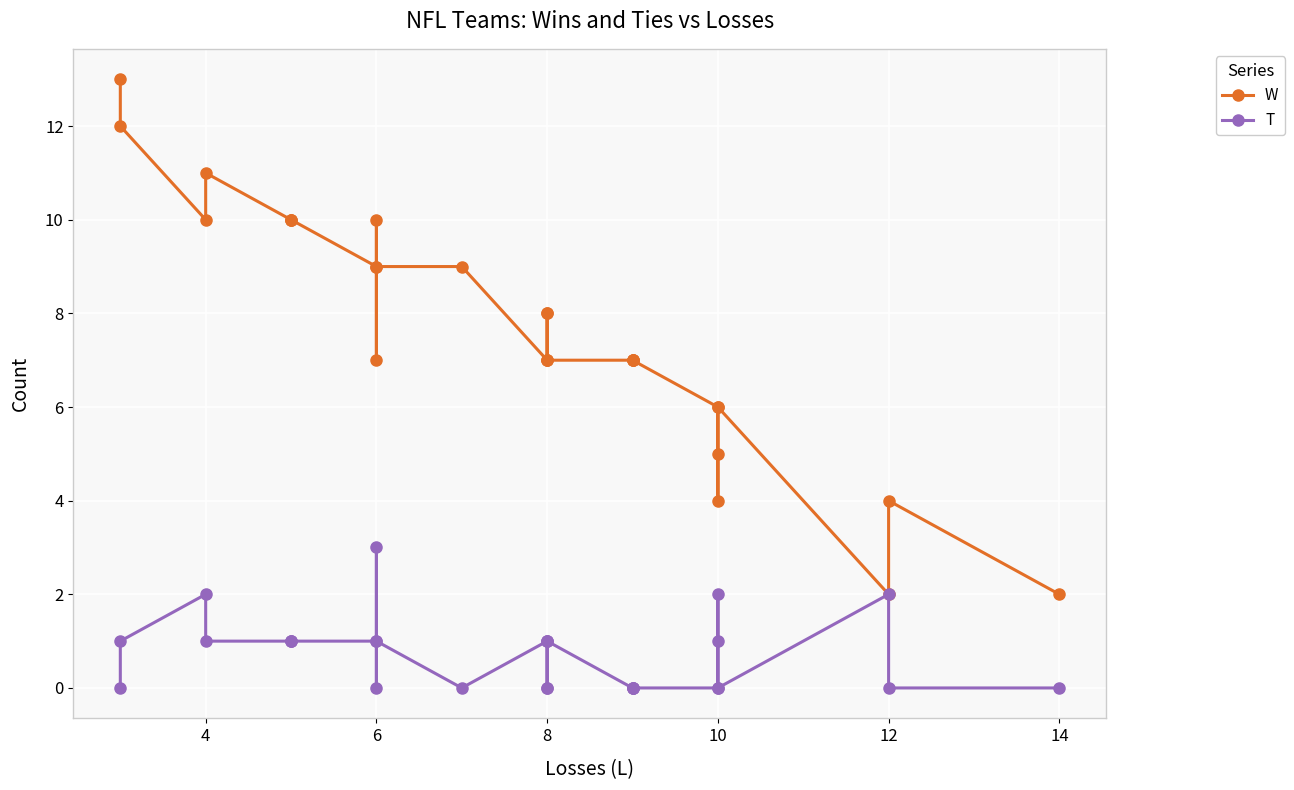

Which series has the largest total across all categories?

W